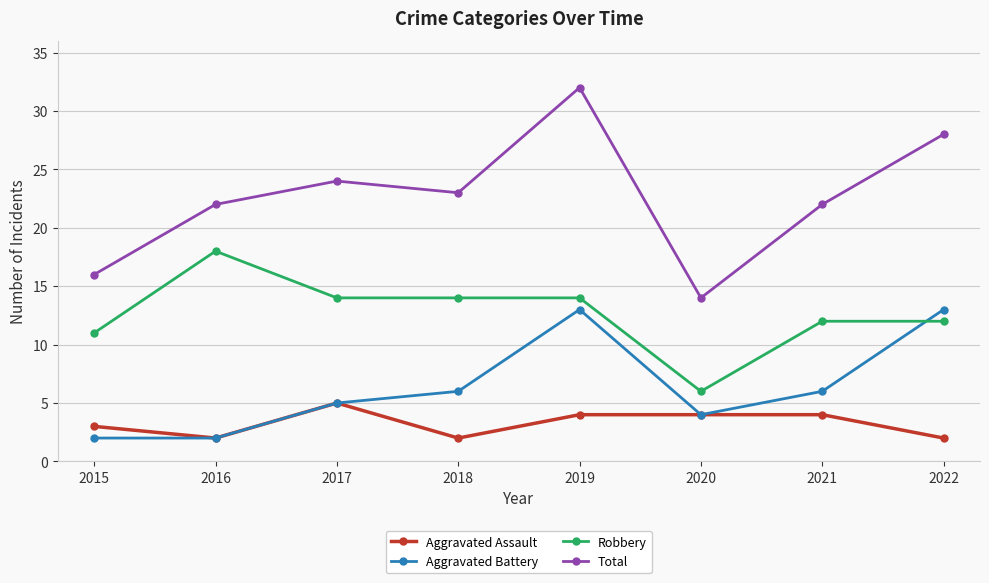

Between 2019 and 2020, which series saw the biggest shift?

Total